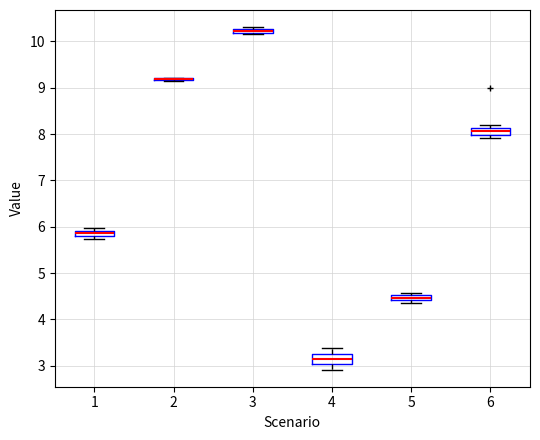

Where does the lower whisker of the box at x = 4 end on the y-axis? The values are not printed on the chart, so give them approximately, as read against the axis.

2.9